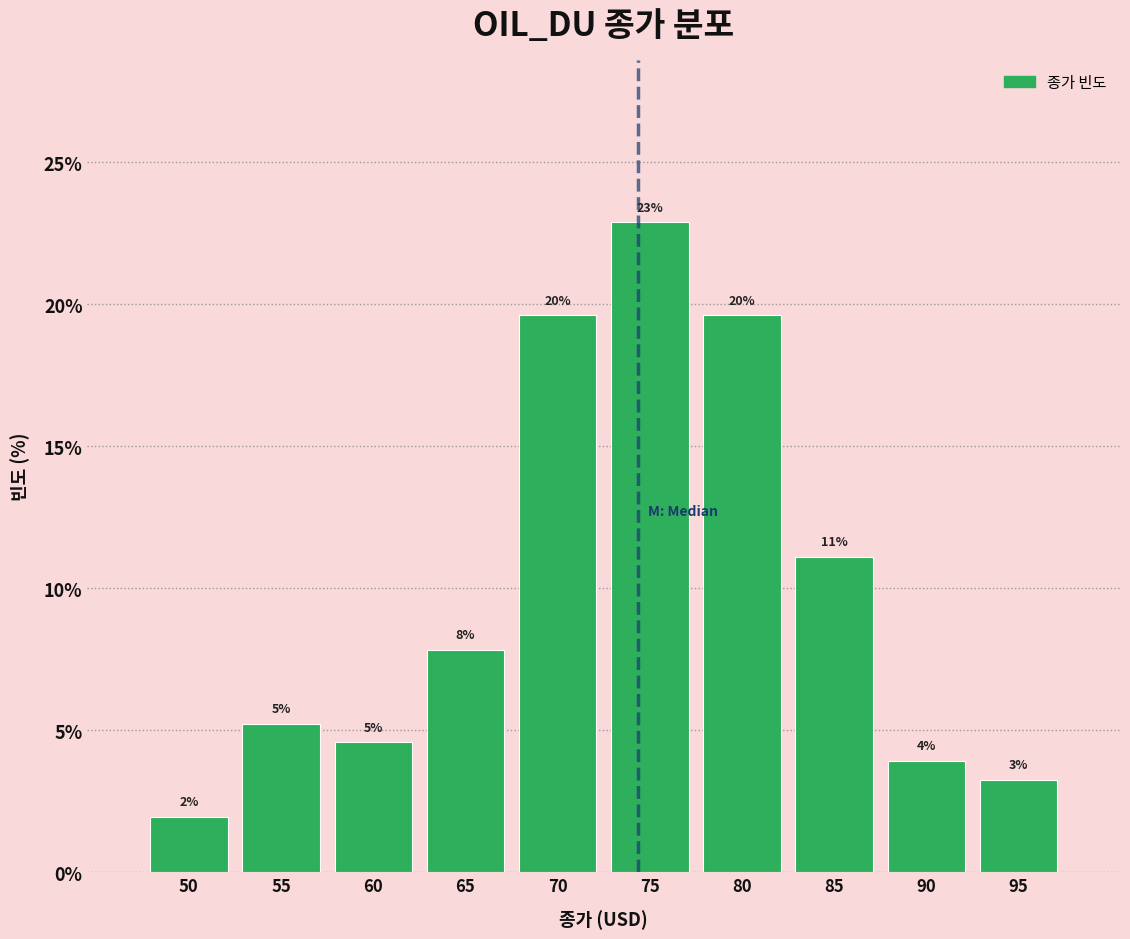

How many bars are there in total?

10